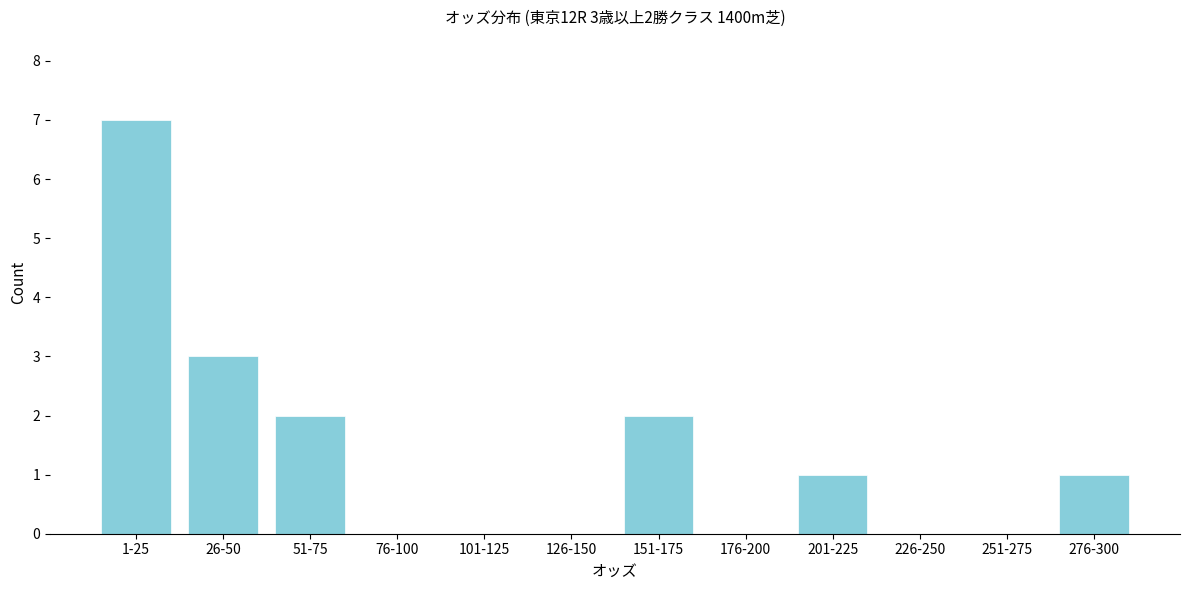

Reading right to left, what are all the values shown in this chart?

276-300=1	251-275=0	226-250=0	201-225=1	176-200=0	151-175=2	126-150=0	101-125=0	76-100=0	51-75=2	26-50=3	1-25=7